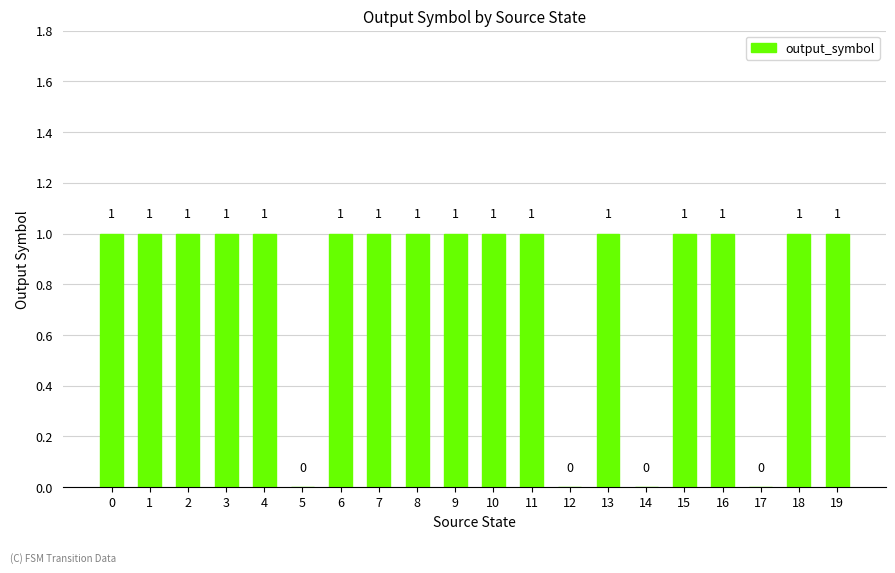

What is the ratio of the value at 11 to the value at 0?

1.0